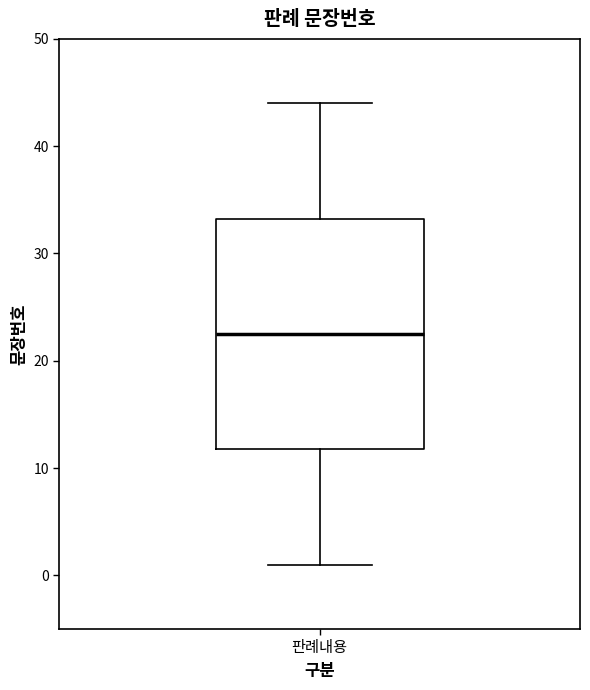

Where does the upper whisker of the box for 판례내용 end on the y-axis? The values are not printed on the chart, so give them approximately, as read against the axis.

44